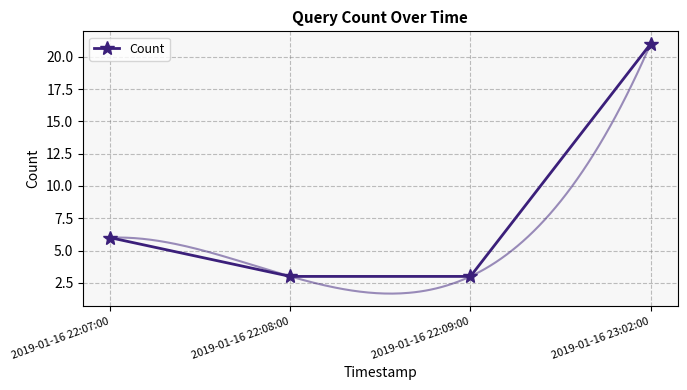

What is the average value?

8